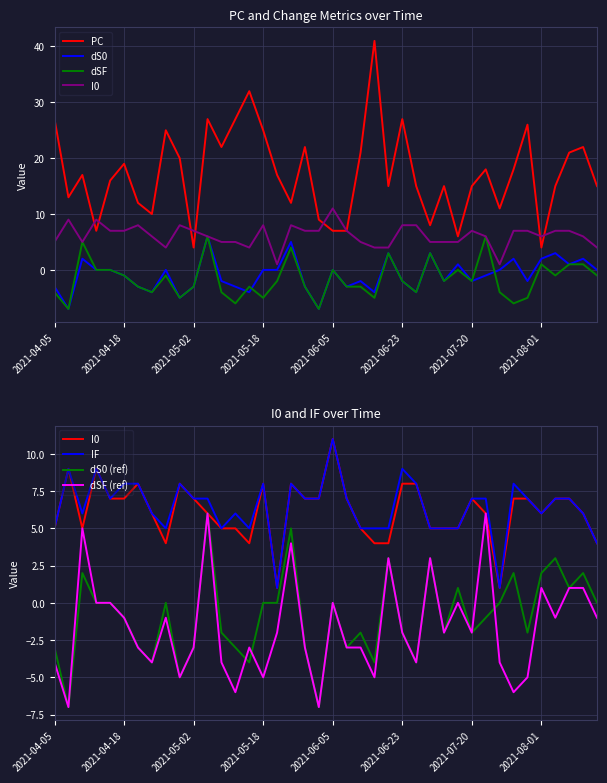

Reading left to right, extract all data points from this chart.

PC: 27	13	17	7	16	19	12	10	25	20	4	27	22	27	32	25	17	12	22	9	7	7	21	41	15	27	15	8	15	6	15	18	11	18	26	4	15	21	22	15
dS0: -3	-7	2	0	0	-1	-3	-4	0	-5	-3	6	-2	-3	-4	0	0	5	-3	-7	0	-3	-2	-4	3	-2	-4	3	-2	1	-2	-1	0	2	-2	2	3	1	2	0
dSF: -4	-7	5	0	0	-1	-3	-4	-1	-5	-3	6	-4	-6	-3	-5	-2	4	-3	-7	0	-3	-3	-5	3	-2	-4	3	-2	0	-2	6	-4	-6	-5	1	-1	1	1	-1
I0: 5	9	5	9	7	7	8	6	4	8	7	6	5	5	4	8	1	8	7	7	11	7	5	4	4	8	8	5	5	5	7	6	1	7	7	6	7	7	6	4
IF: 5	9	6	9	7	8	8	6	5	8	7	7	5	6	5	8	1	8	7	7	11	7	5	5	5	9	8	5	5	5	7	7	1	8	7	6	7	7	6	4